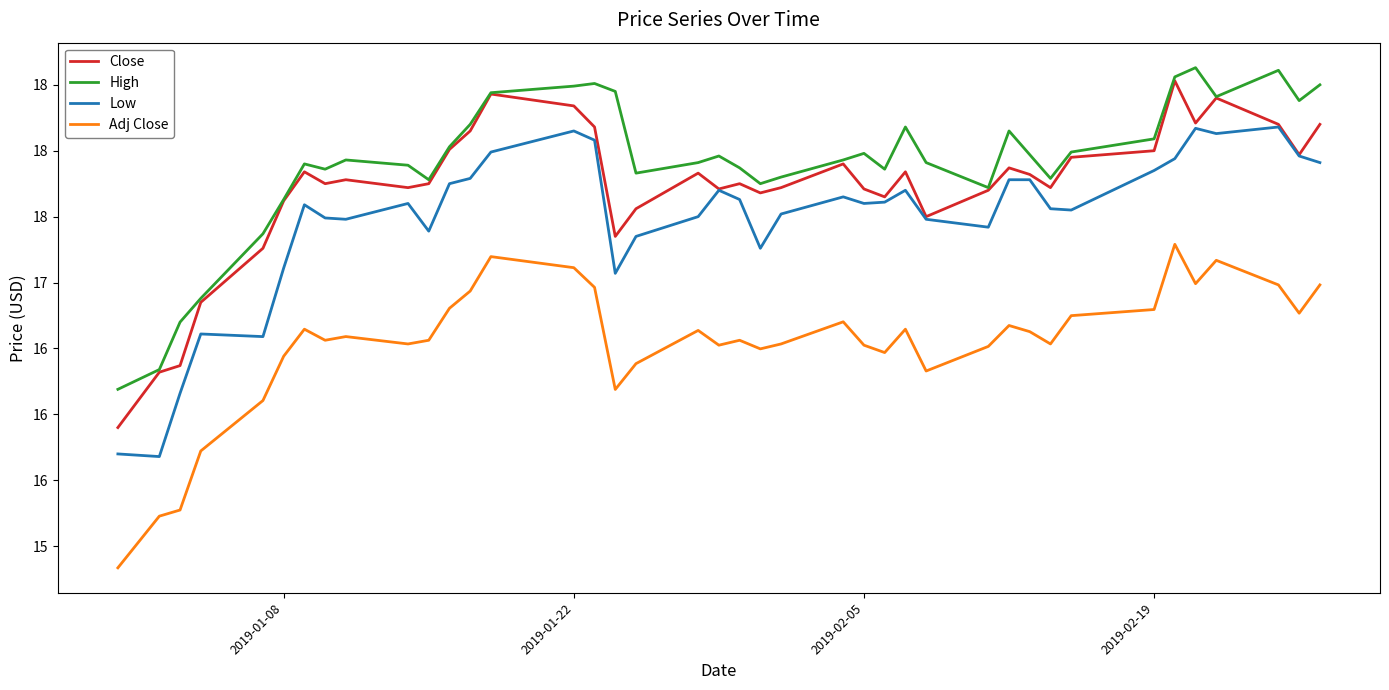

Does the chart display data point markers on the line(s)?

No